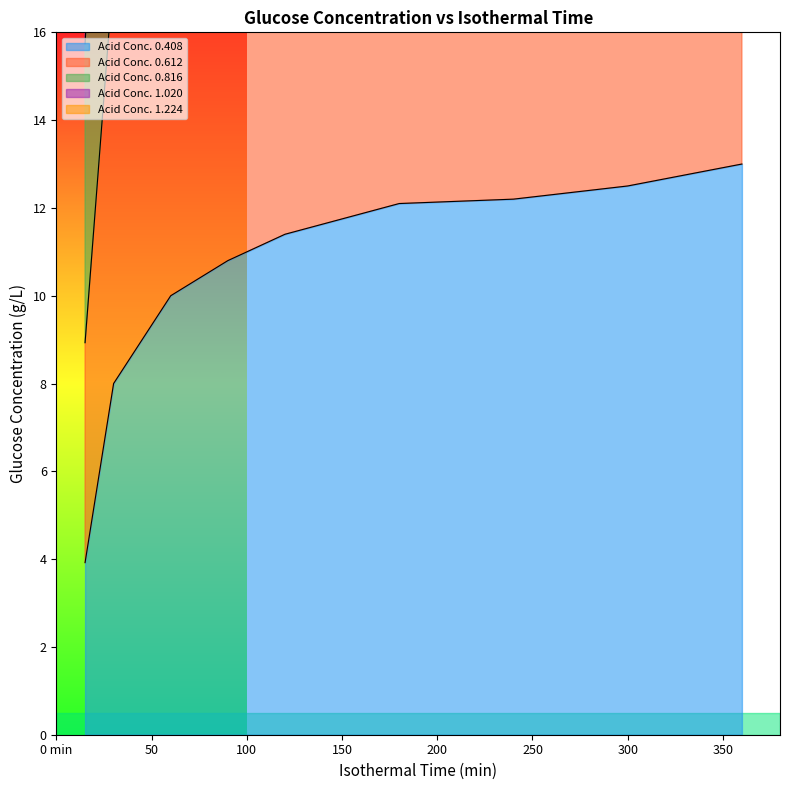

How many data points in Acid Conc. 0.816 are less than 61?

4